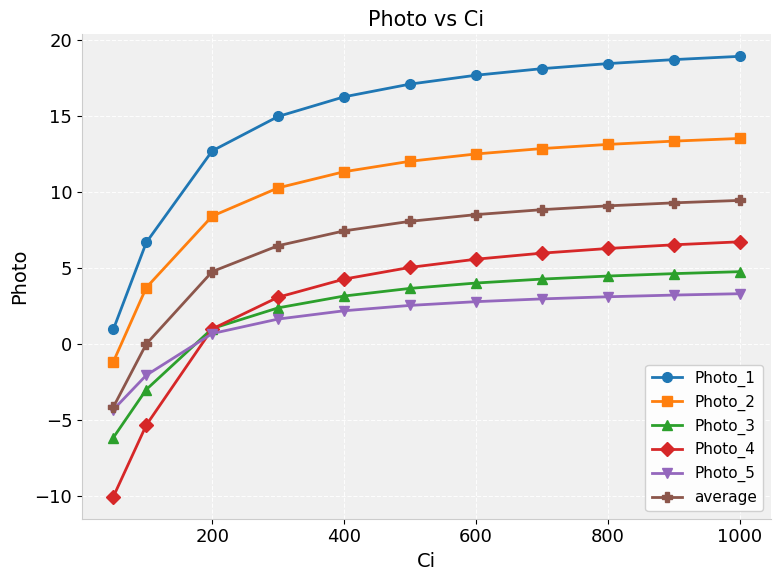

Rank the series by their maximum value, from highest to lowest.

Photo_1, Photo_2, average, Photo_4, Photo_3, Photo_5